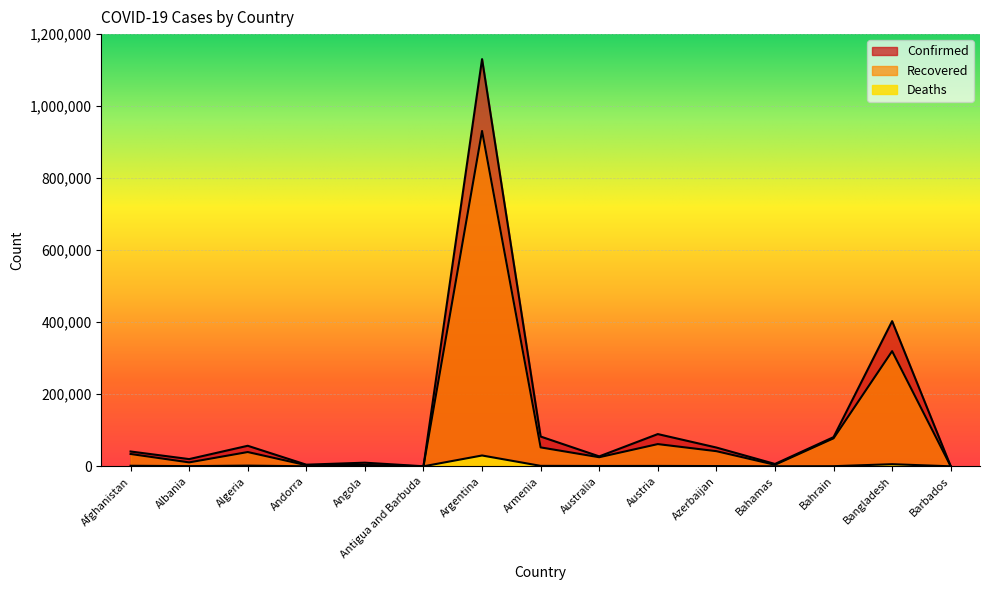

Is it true that Recovered equals 42033 at Azerbaijan?

True